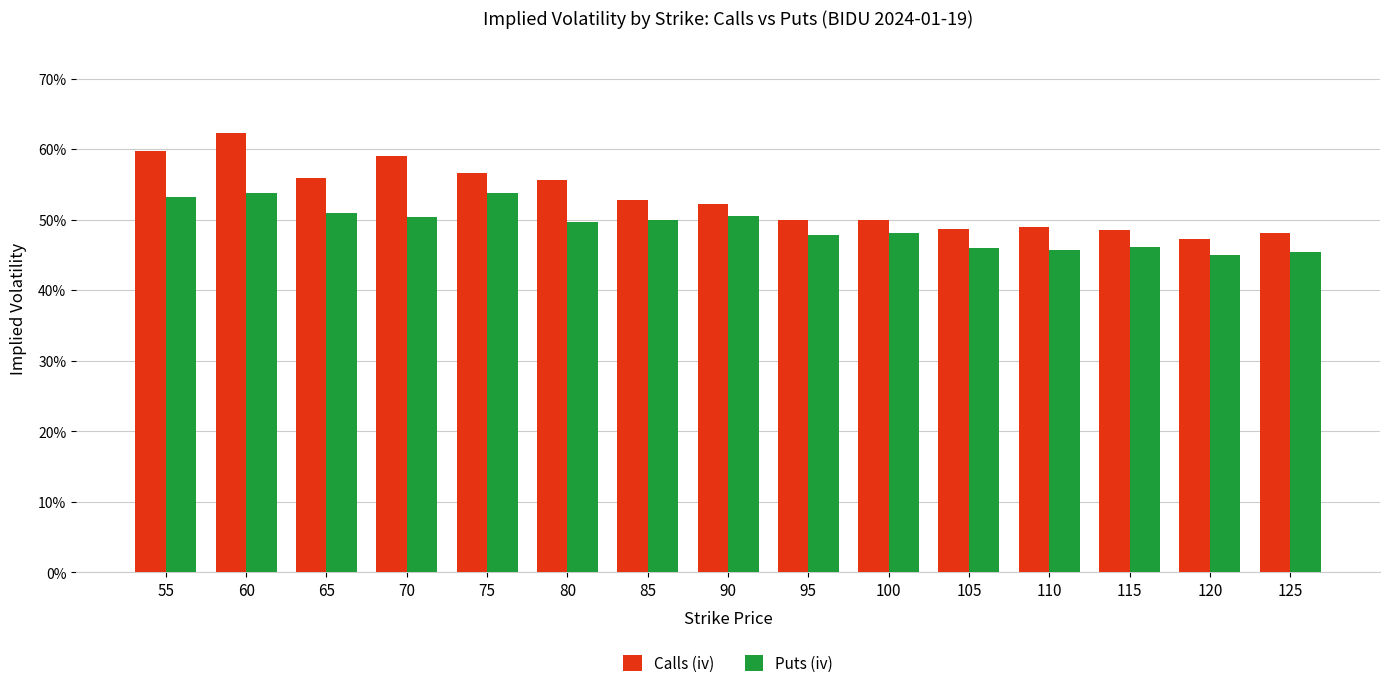

Does the chart contain any negative values?

No